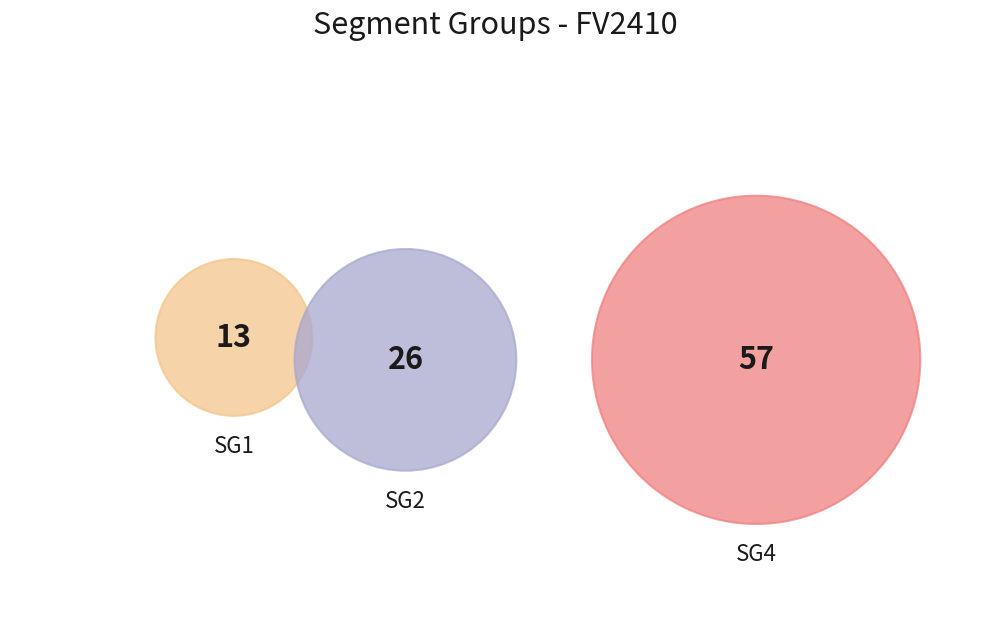

What portion of the pie excludes SG1?

86.5%